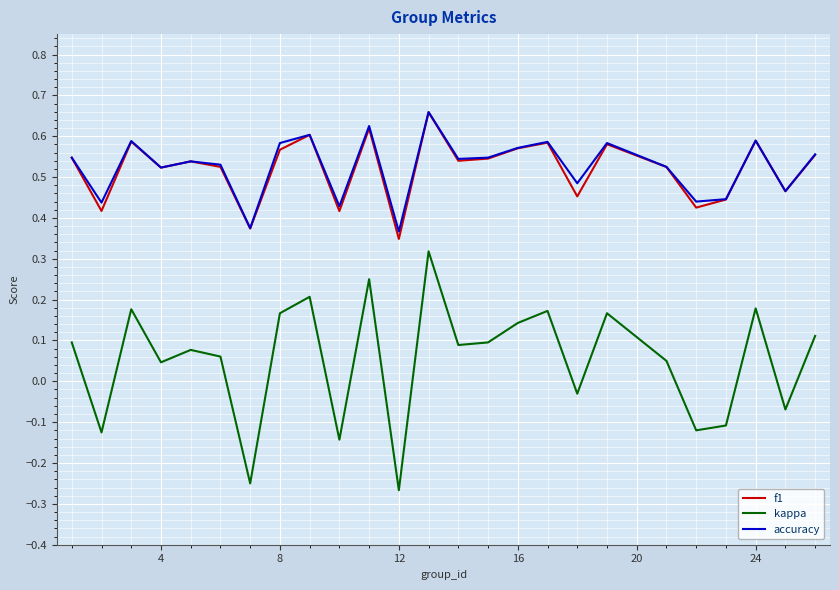

True or false: kappa and f1 intersect in this chart.

False